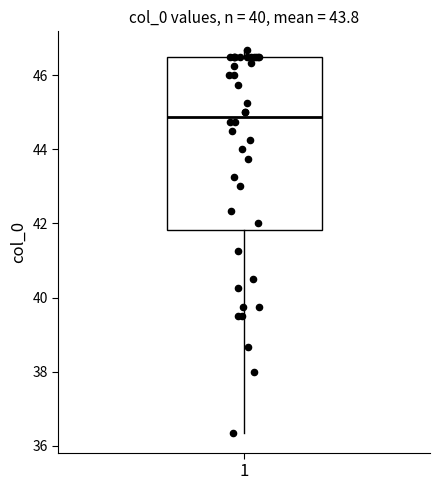

Where is the upper edge of the box at x = 1 on the y-axis? The values are not printed on the chart, so give them approximately, as read against the axis.

46.6